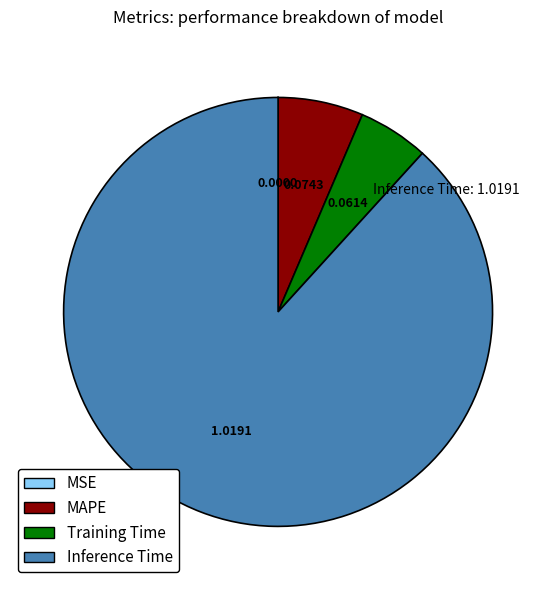

Does any single category account for the majority?

Yes